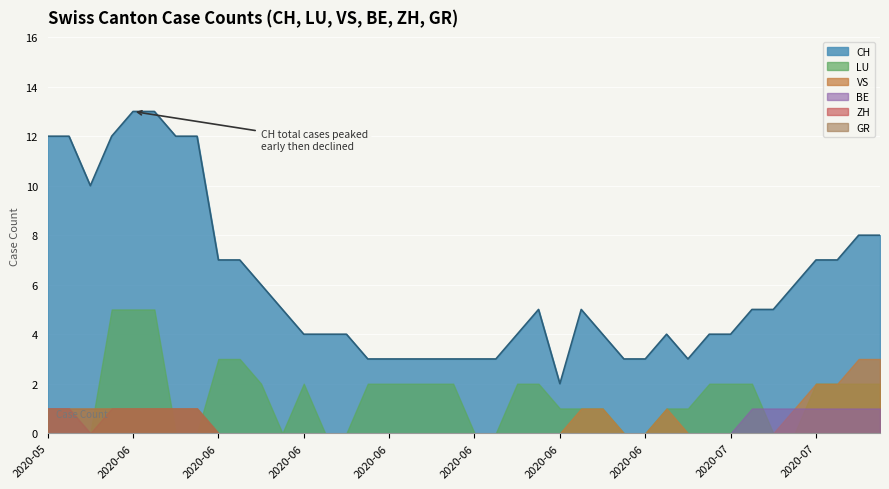

The value of VS at 2020-07-03 is 0. True or false?

True